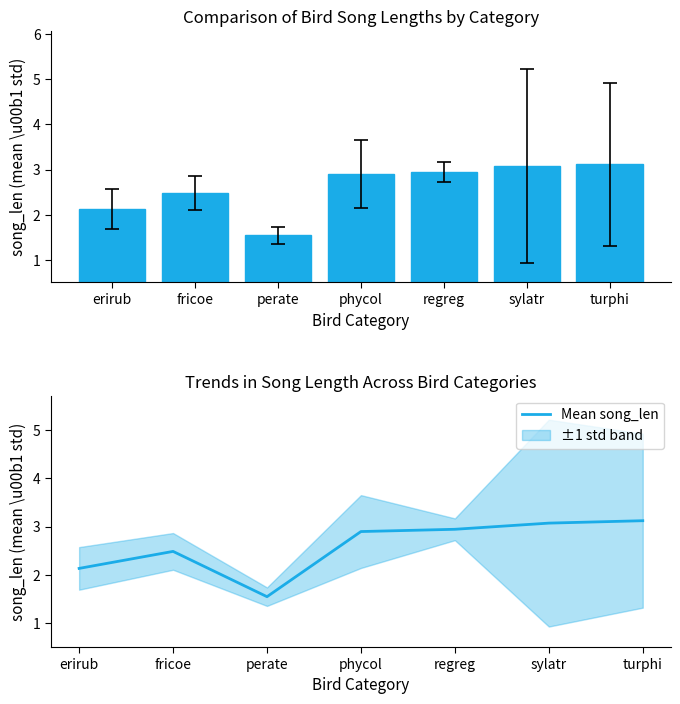

What is the ratio of the value at erirub to the value at perate?

1.4